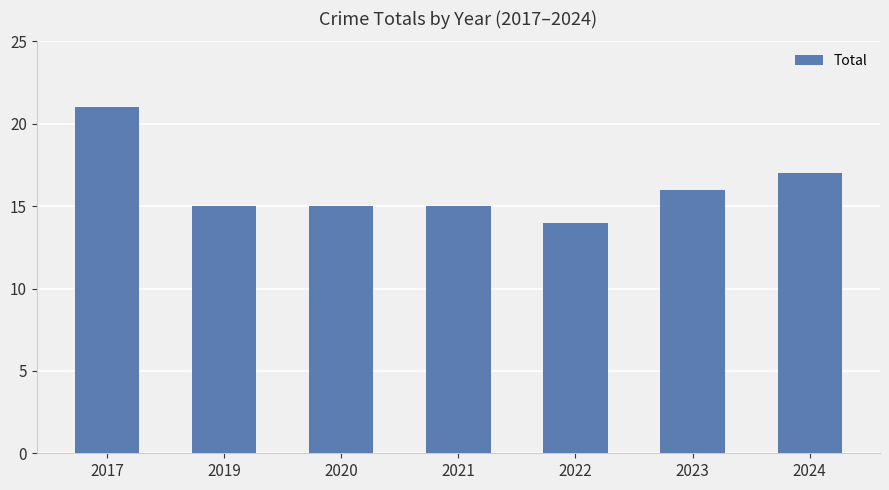

What is the value of the 1st bar from the left?

21